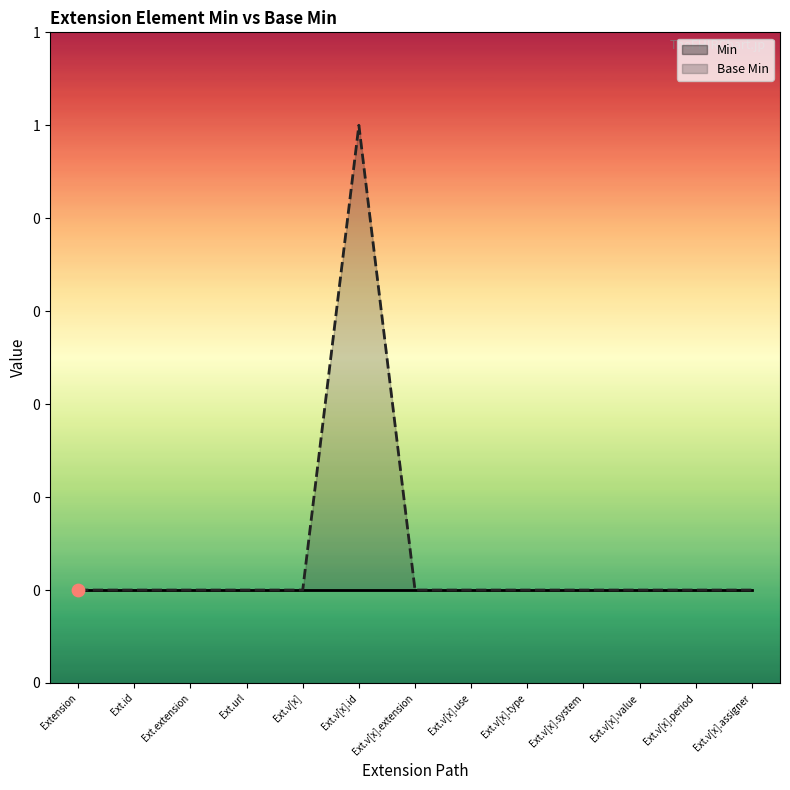

Which series contains the lowest Y value?

Min